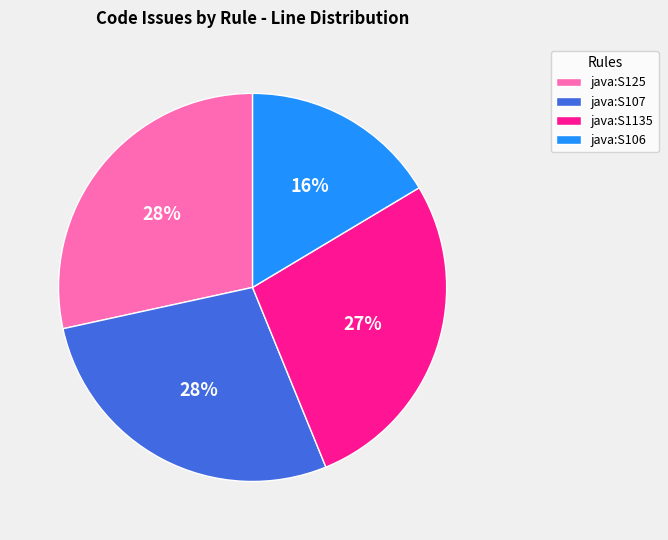

Is the sum of java:S125 and java:S106 greater than half?

No